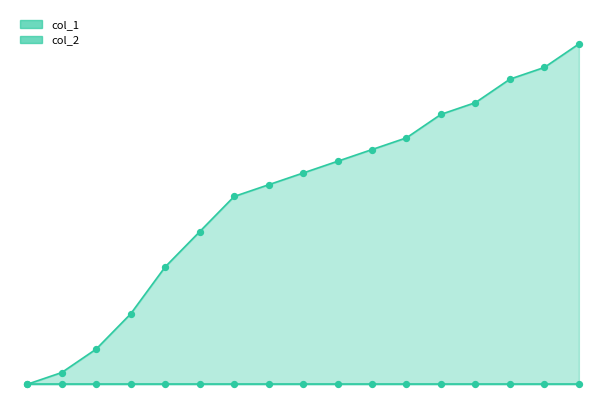

Which series has the largest total across all categories?

col_1_line